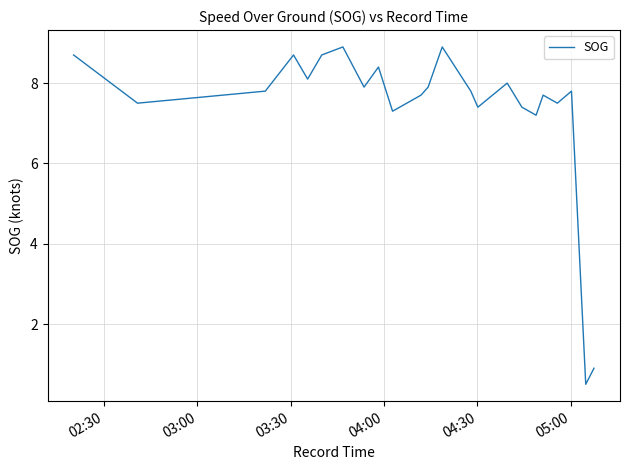

What is the greatest value displayed?

8.9